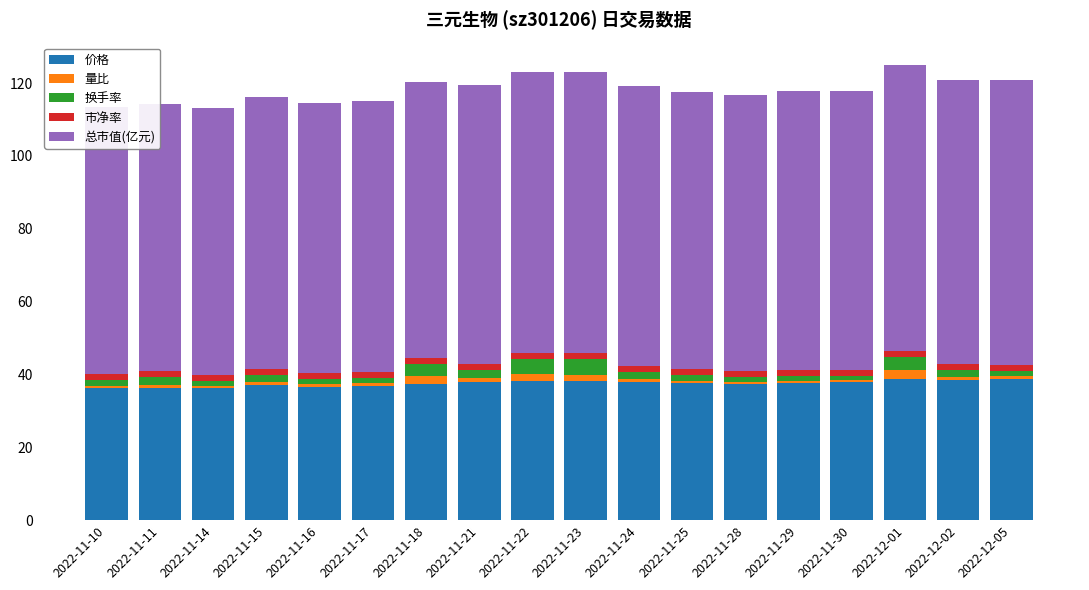

What are all the series names shown in the legend?

价格, 量比, 换手率, 市净率, 总市值(亿元)